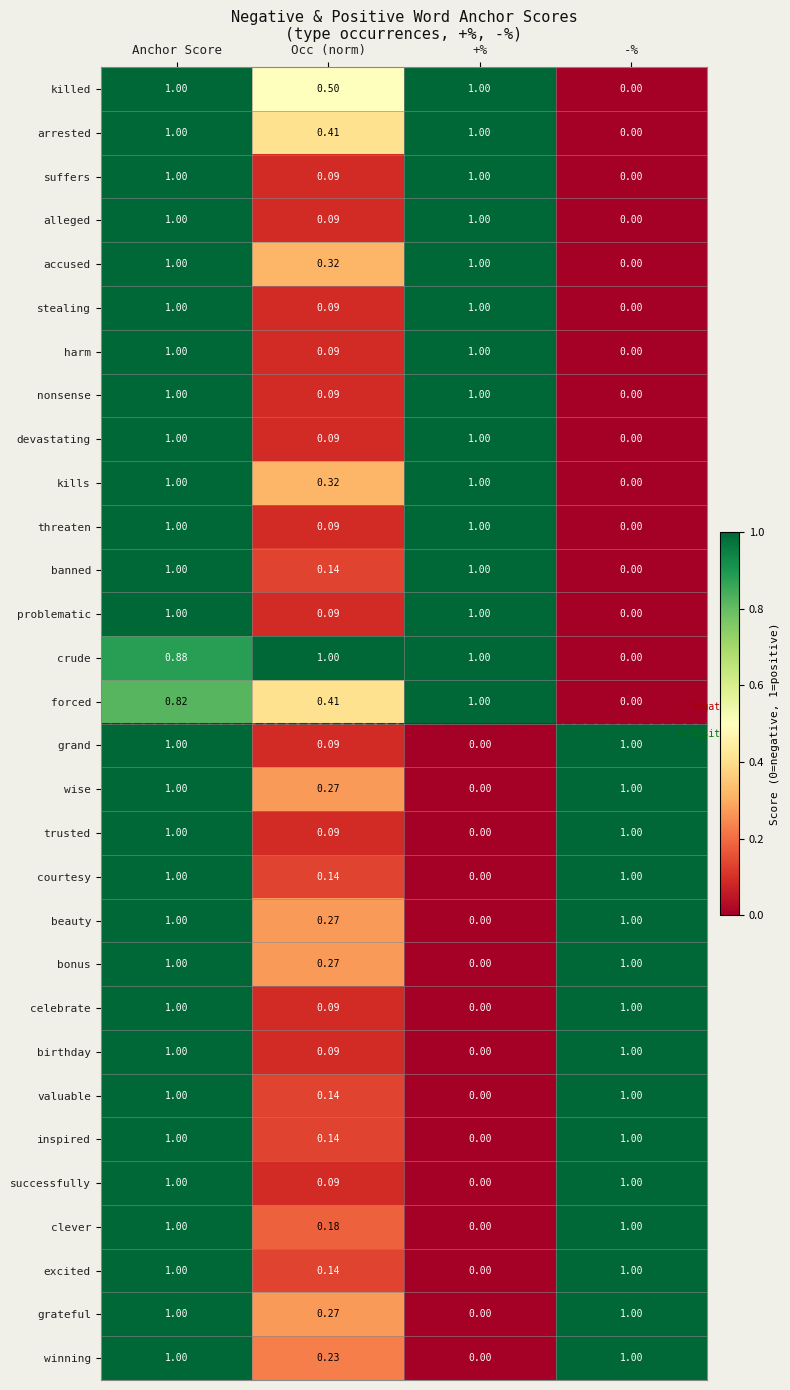

What is the total value across all series at -%?

15.0